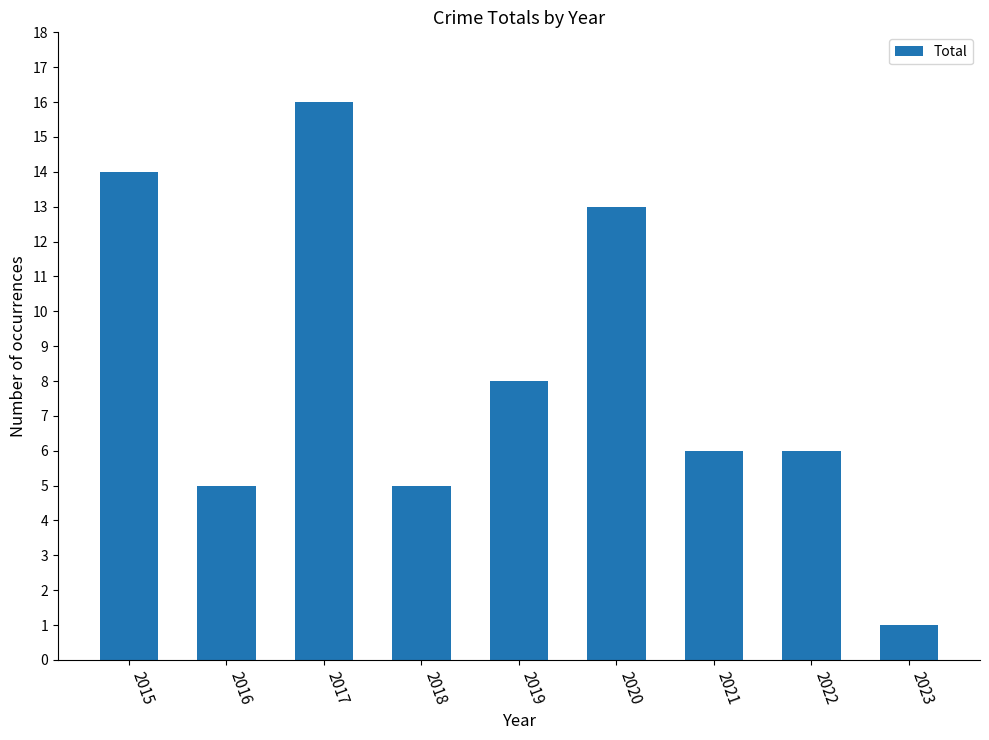

At which label does the data first exceed 6?

2015